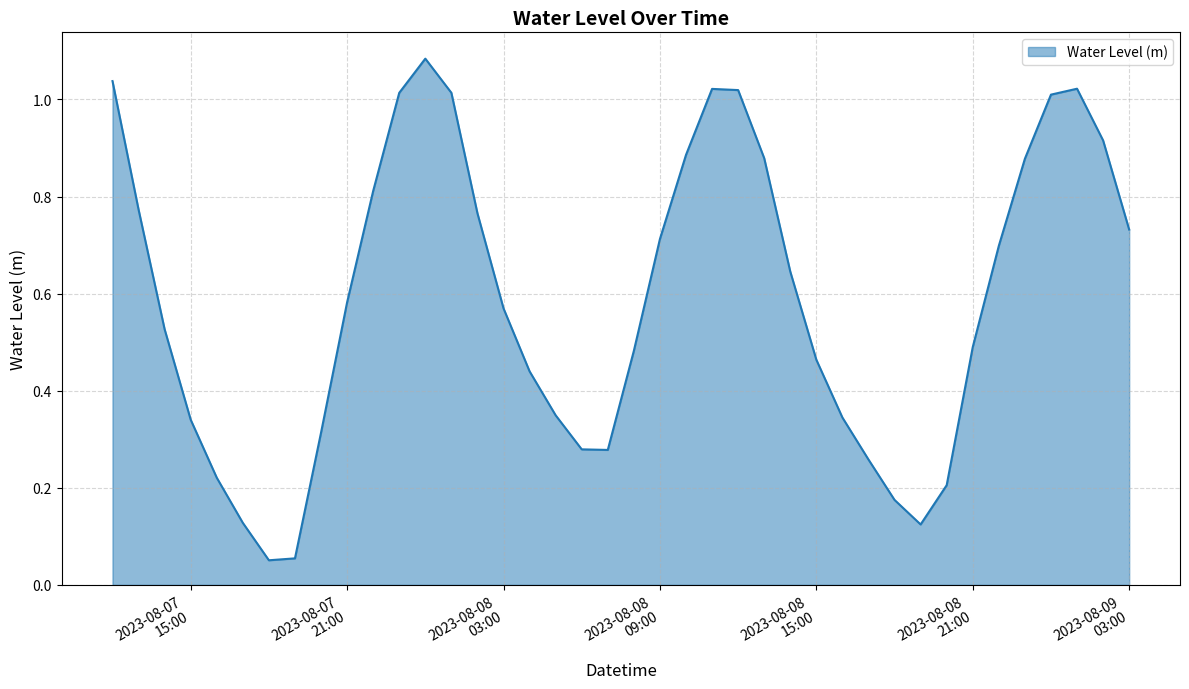

At which category does the chart reach its minimum across all series?

2023-08-07 18:00